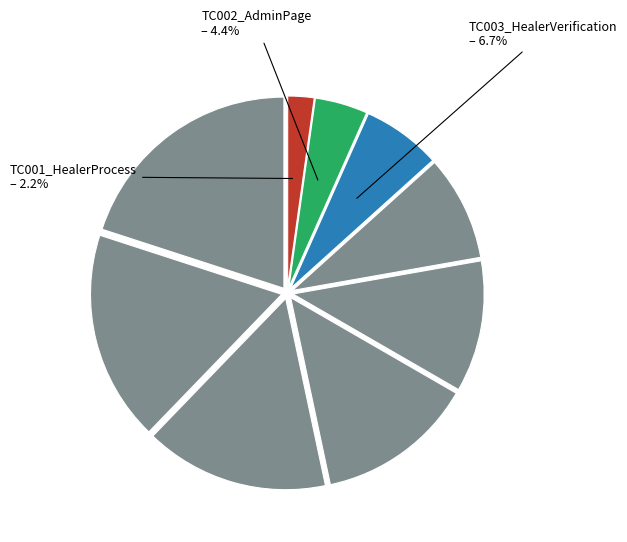

Which slice is the smallest?

TC001_HealerProcess